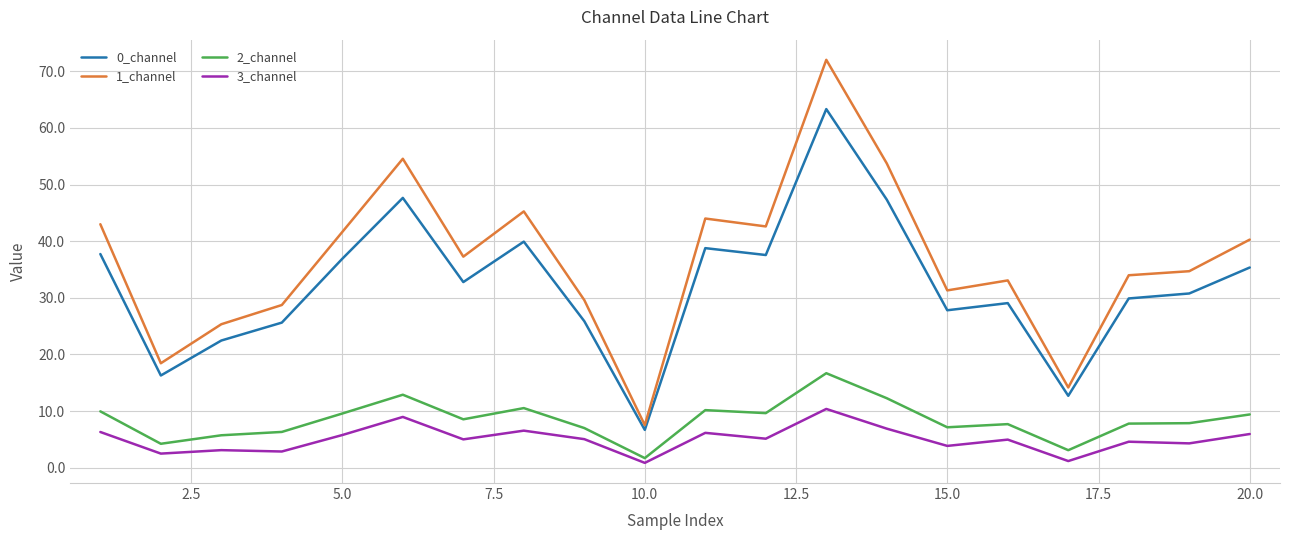

Count the number of categories in the chart.

20